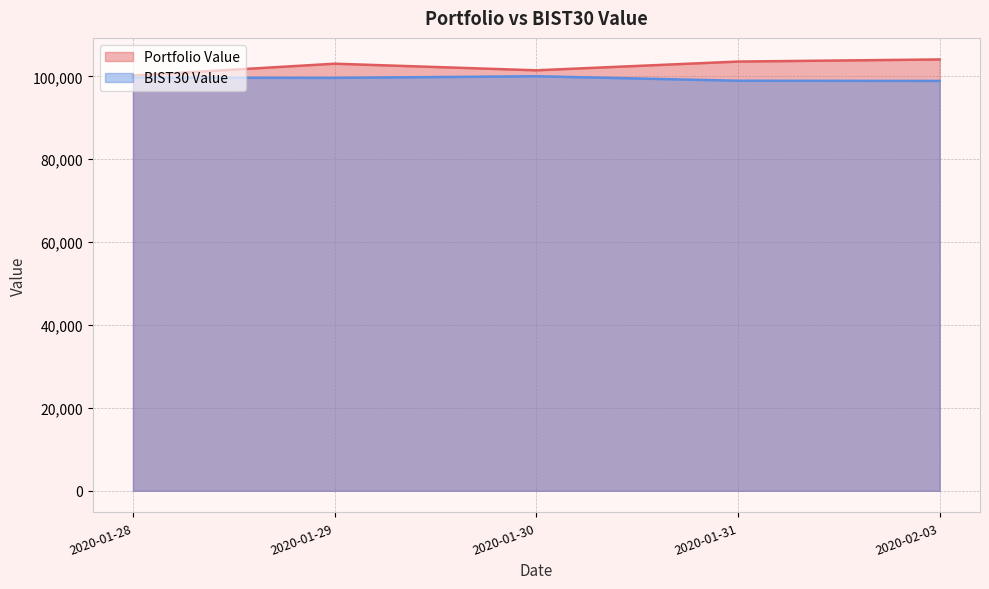

Is the value of Portfolio Value at 2020-01-29 greater than the value of BIST30 Value at 2020-01-30?

Yes